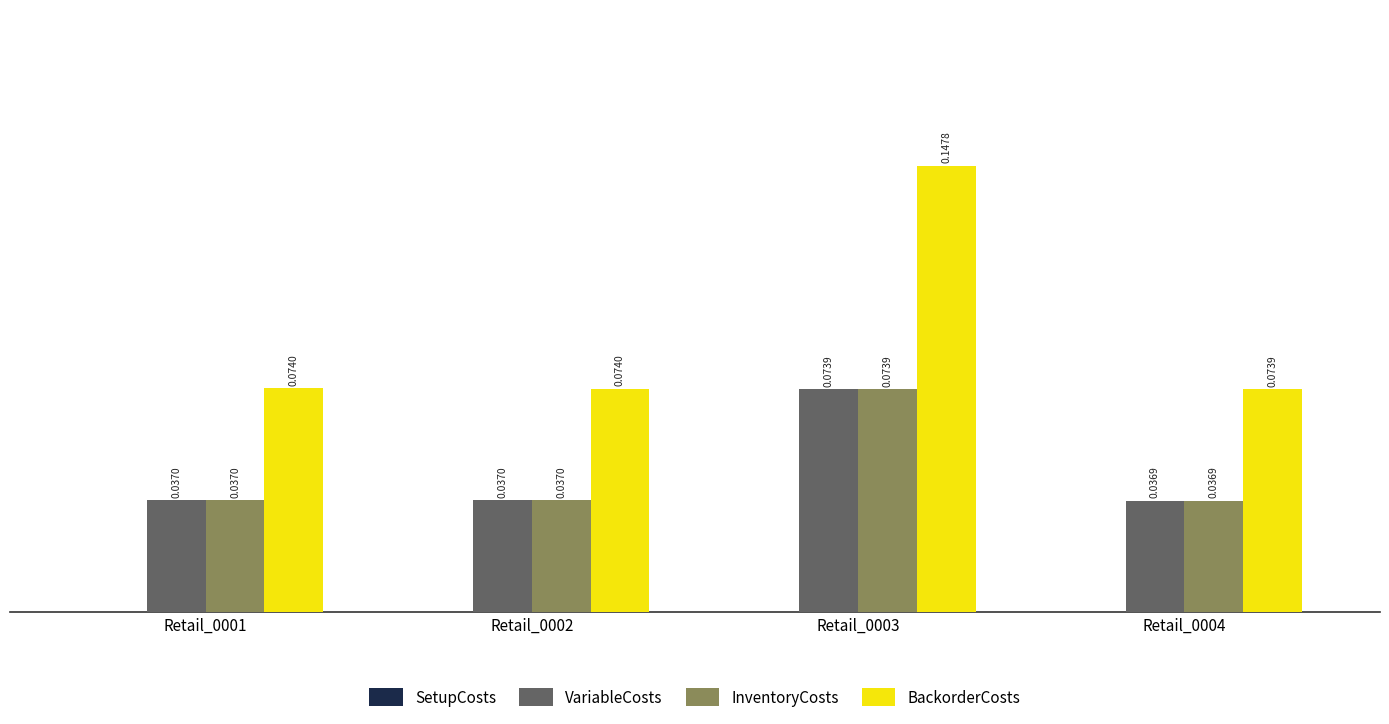

Which series has the largest total across all categories?

BackorderCosts